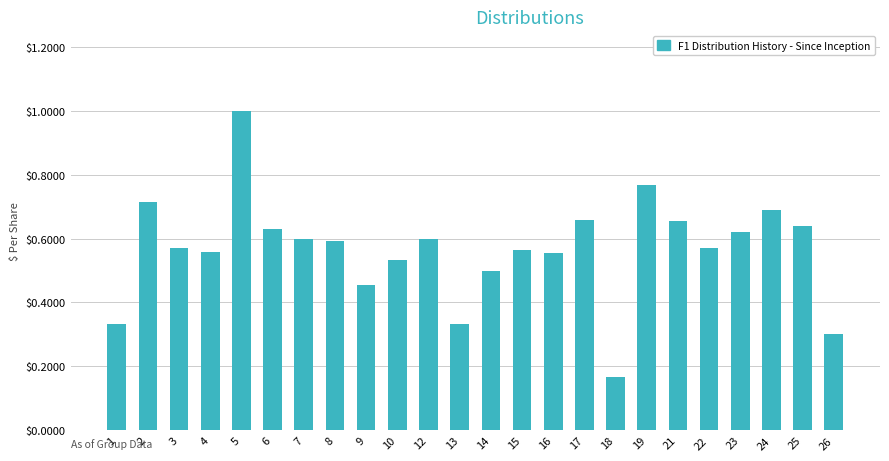

Where is the data nearest to the value 0?

18